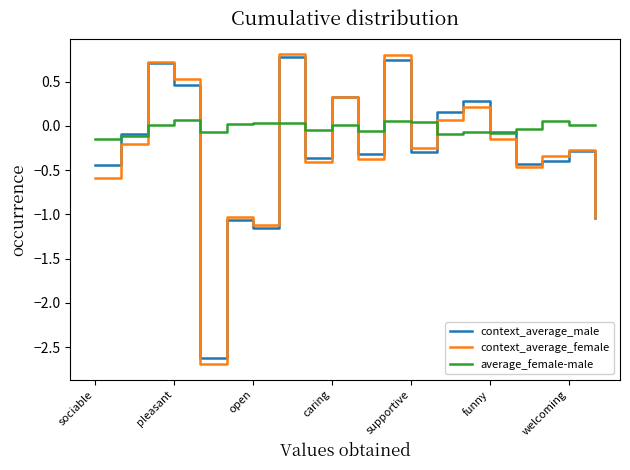

True or false: average_female-male and context_average_female intersect in this chart.

True